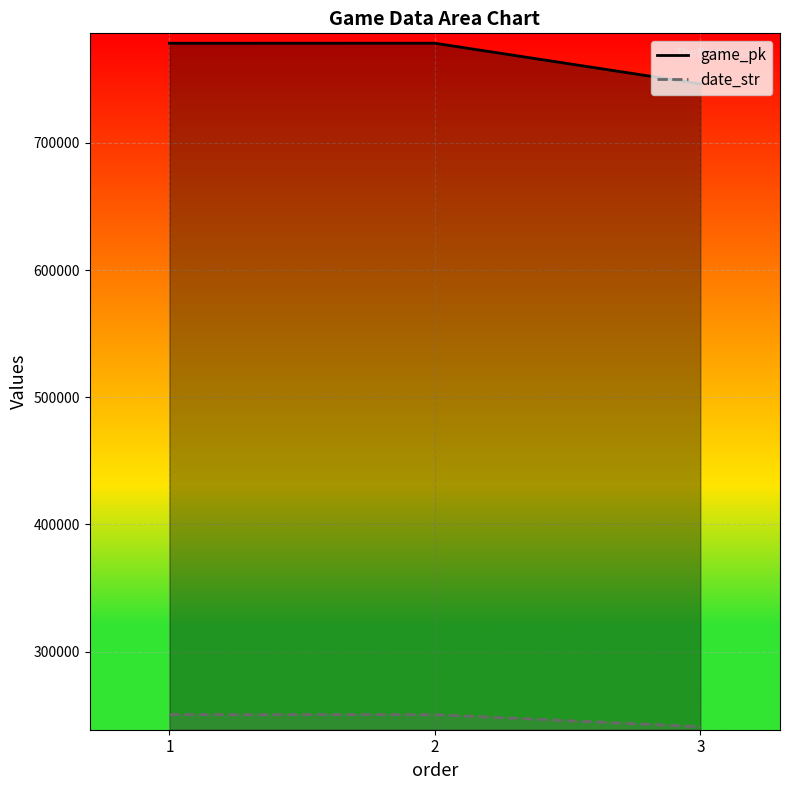

What is the total value across all series at 1?

1028853